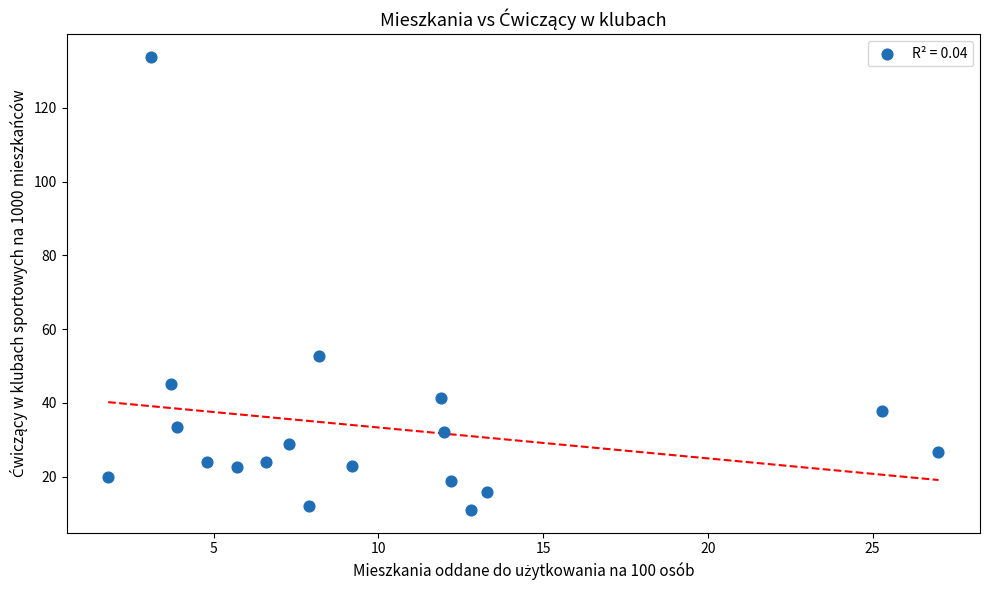

What Y value in the scatter plot is closest to 72?

52.8